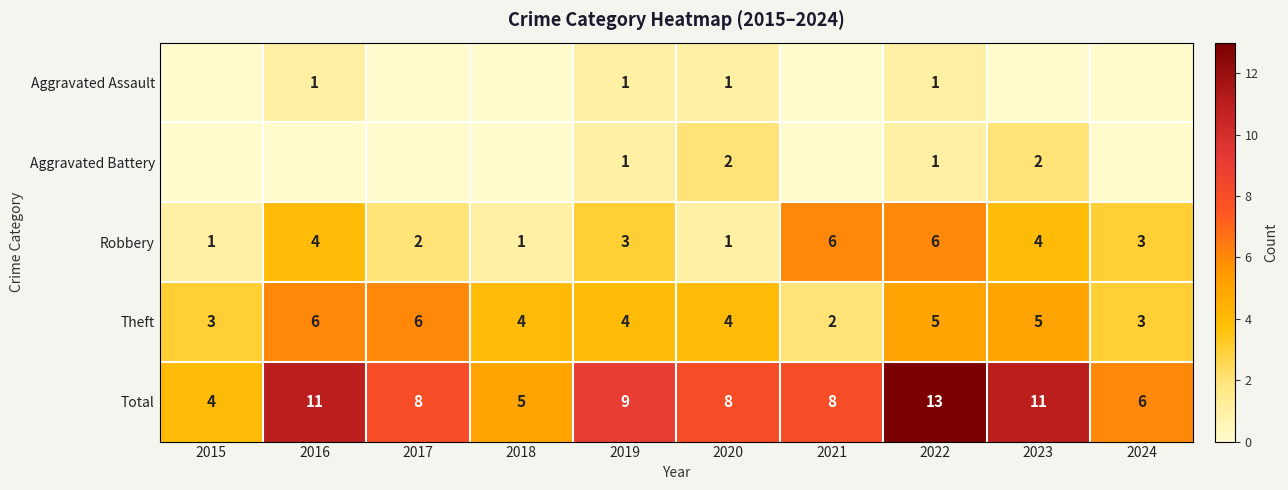

Which category has the lowest value across all series?

2015